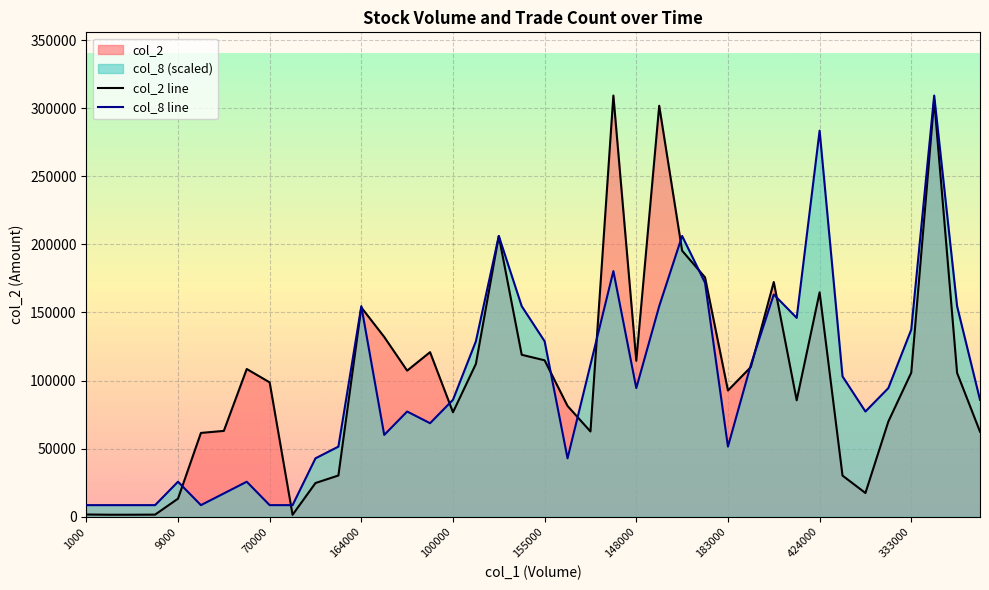

True or false: col_8 line has a value of 154635.0 at 164000.

True